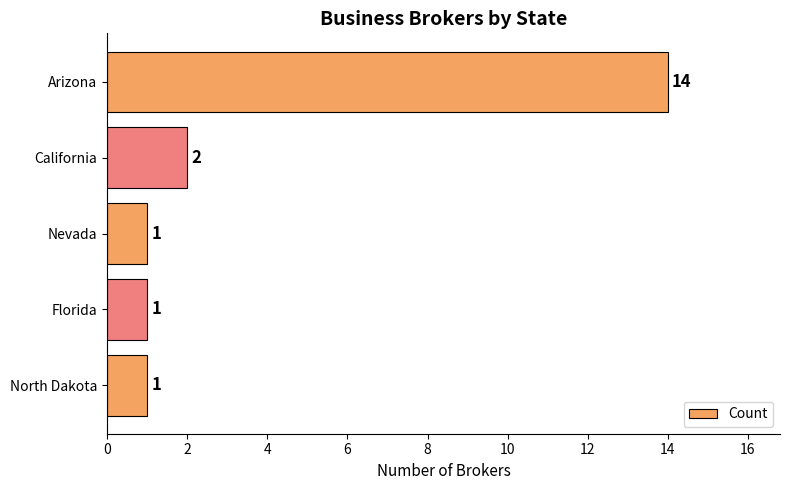

Are the bars grouped side by side (vs. stacked)?

No